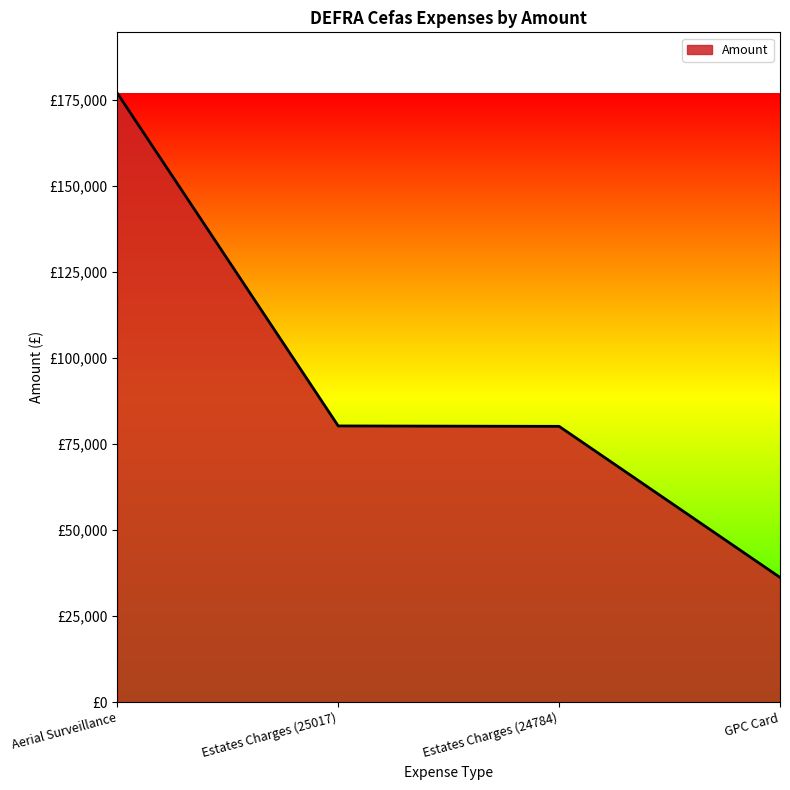

True or false: the data shows 80257.0 at Estates Charges (25017).

True